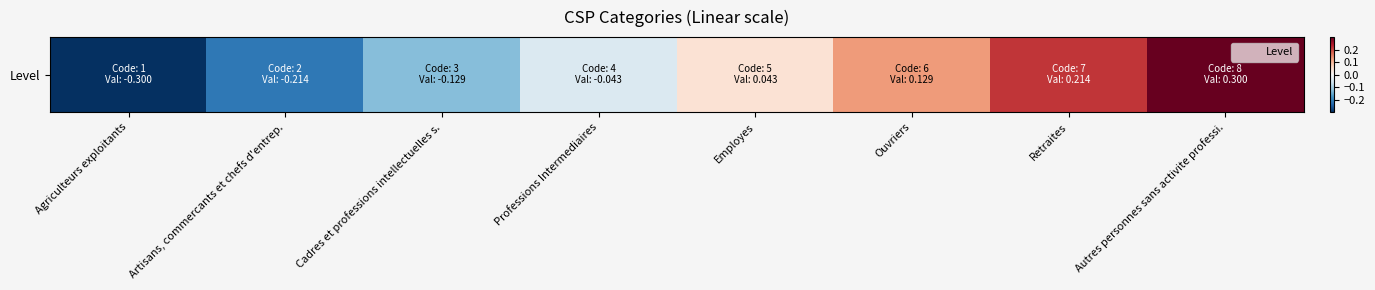

What is the smallest value displayed?

-0.3